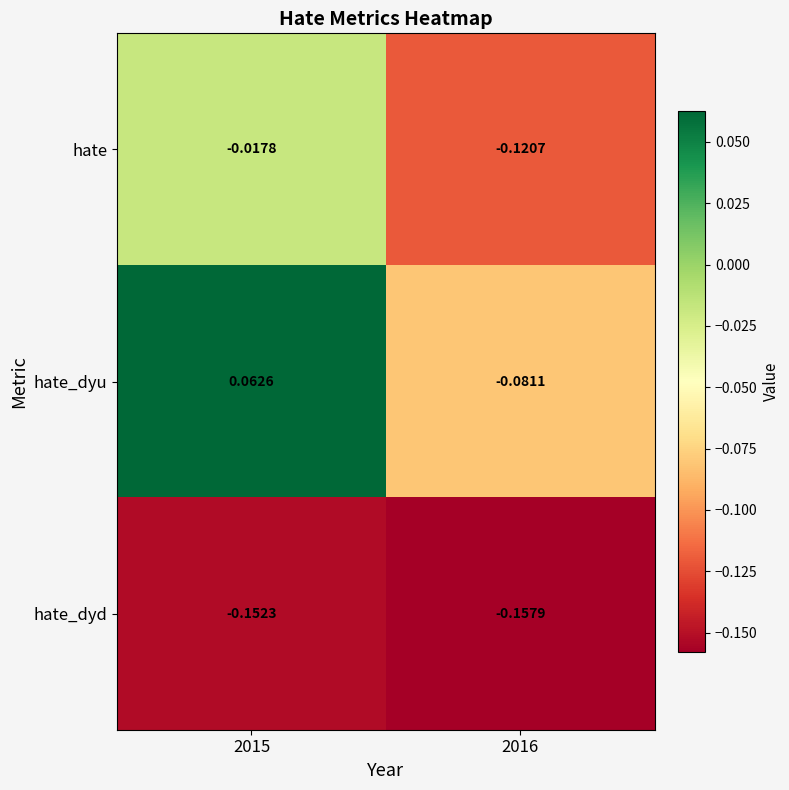

Which series changed the most between 2015 and 2016?

hate_dyu